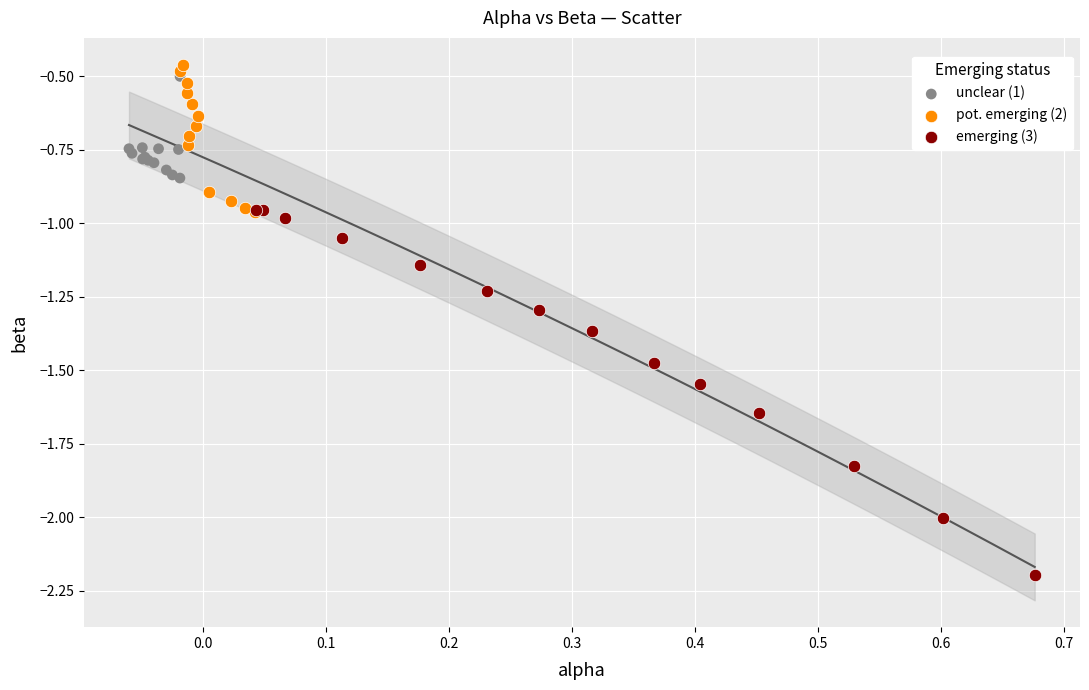

Which series contains the highest Y value?

pot. emerging (2)